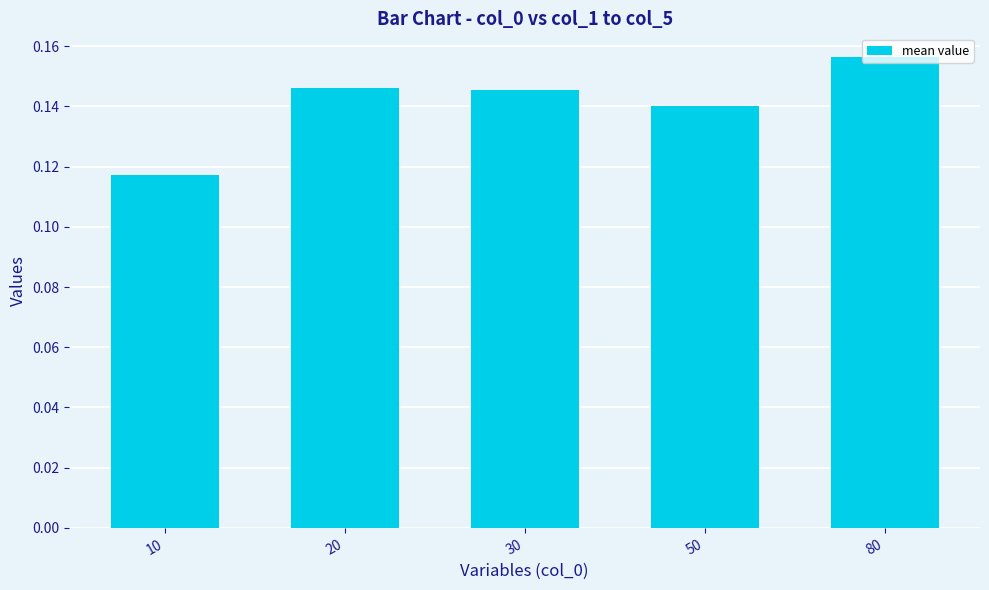

Between 80 and 50, which is larger?

80